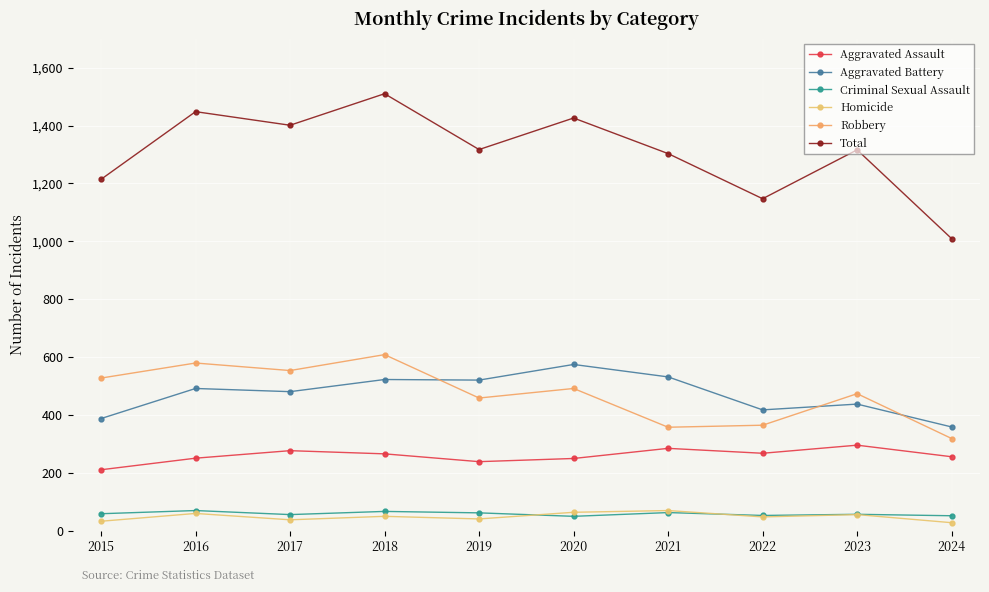

True or false: Criminal Sexual Assault and Aggravated Assault cross at least once.

False